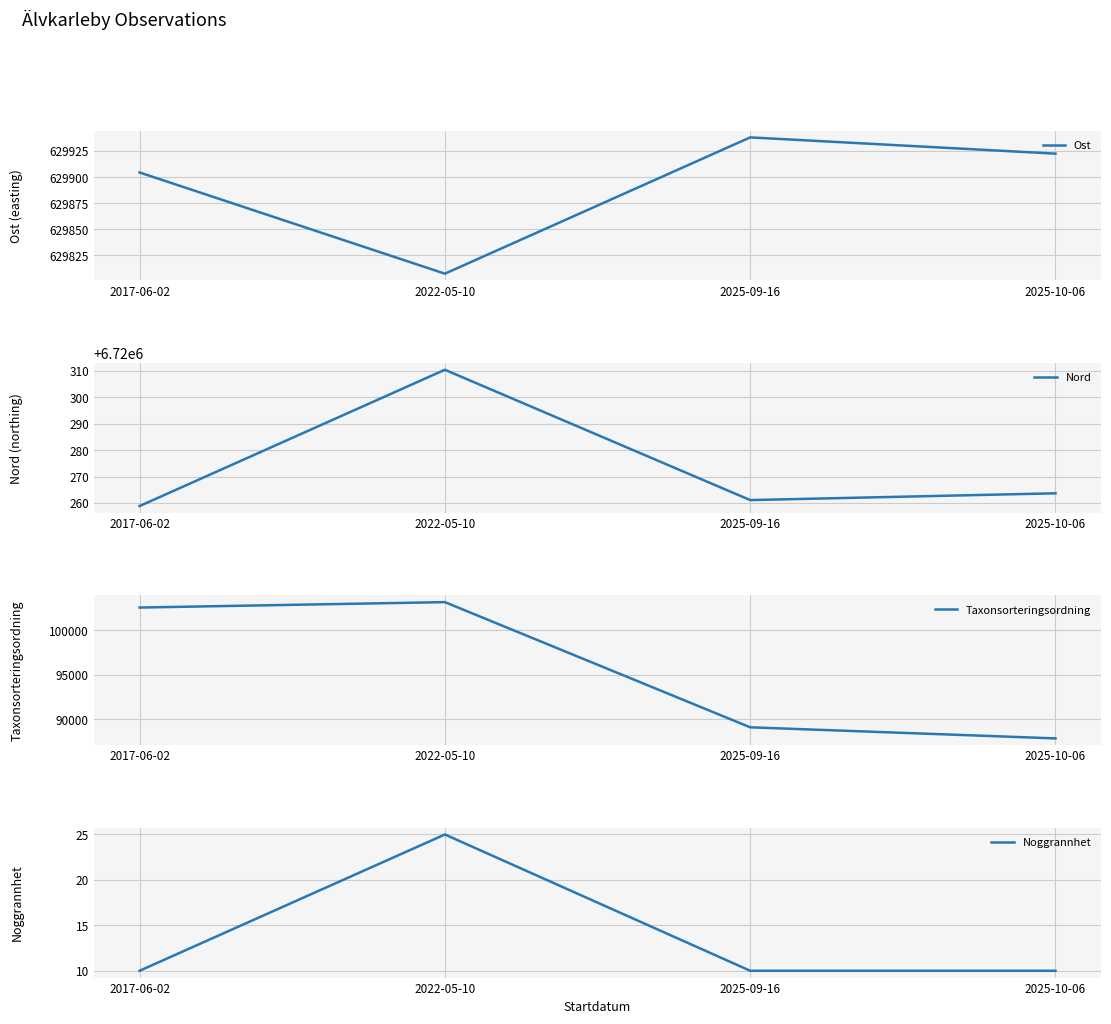

Is the value of Taxonsorteringsordning at 2025-09-16 greater than the value of Nord at 2017-06-02?

No